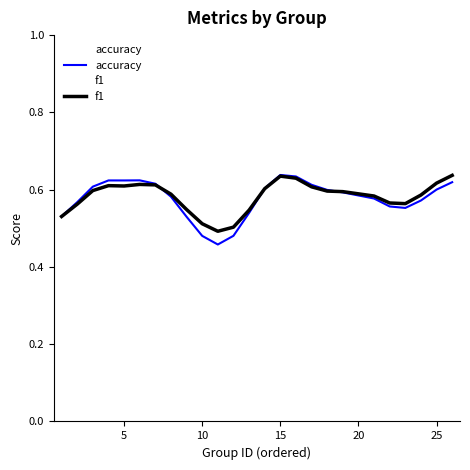

At how many categories does at least one series exceed 0?

25